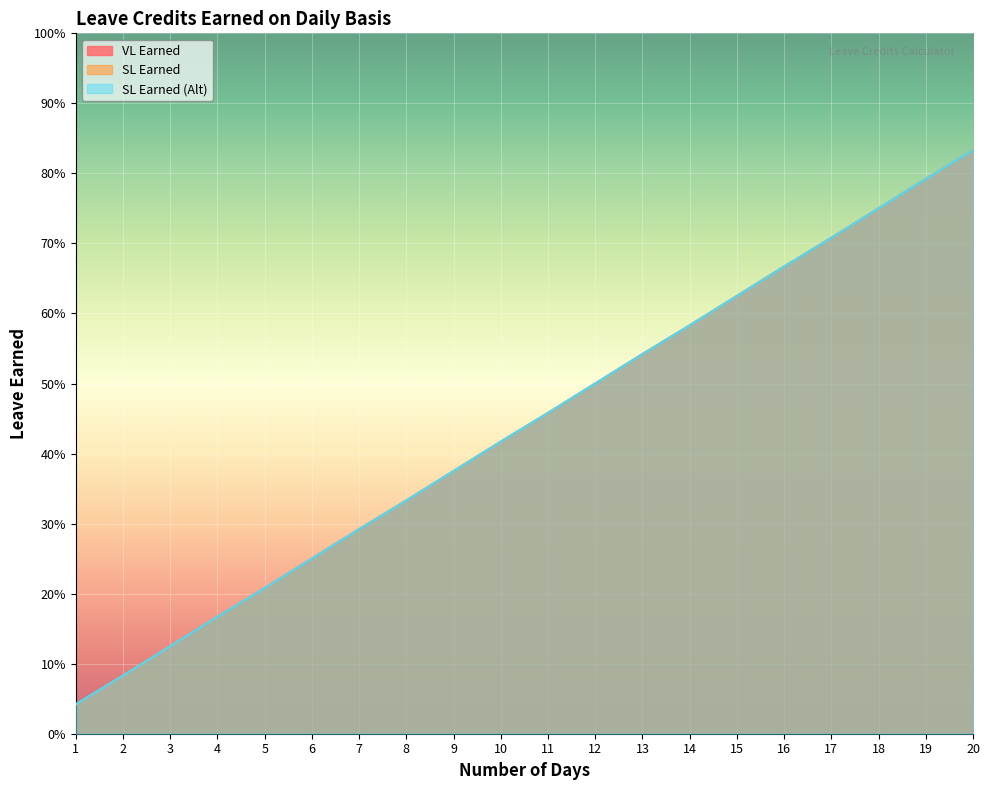

Does the chart display data point markers on the line(s)?

No